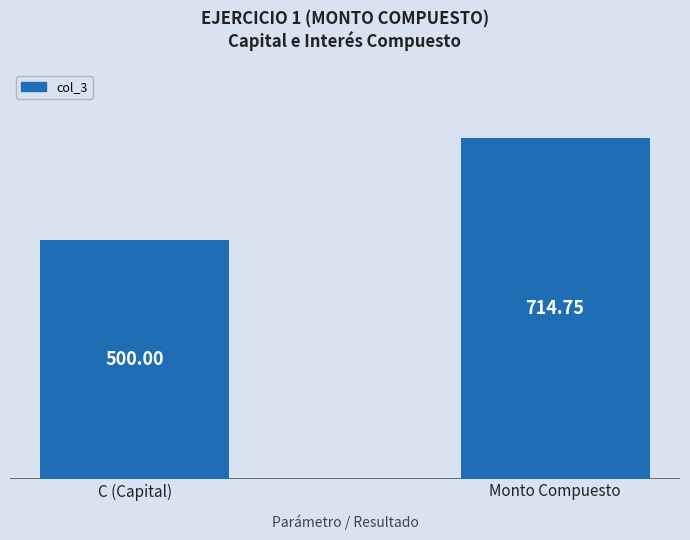

Are the bars horizontal?

No